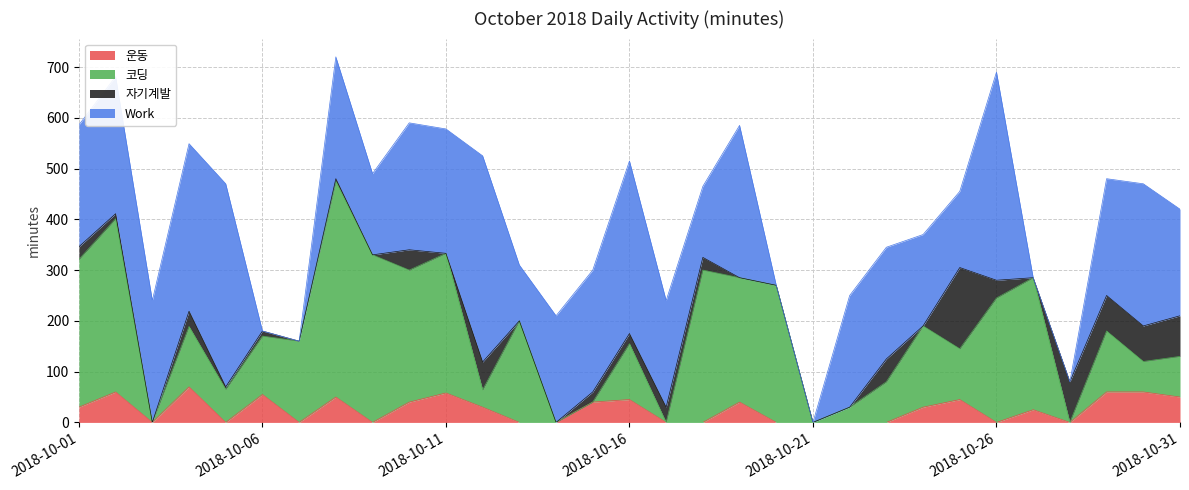

At which label does 코딩 reach its minimum?

2018-10-03